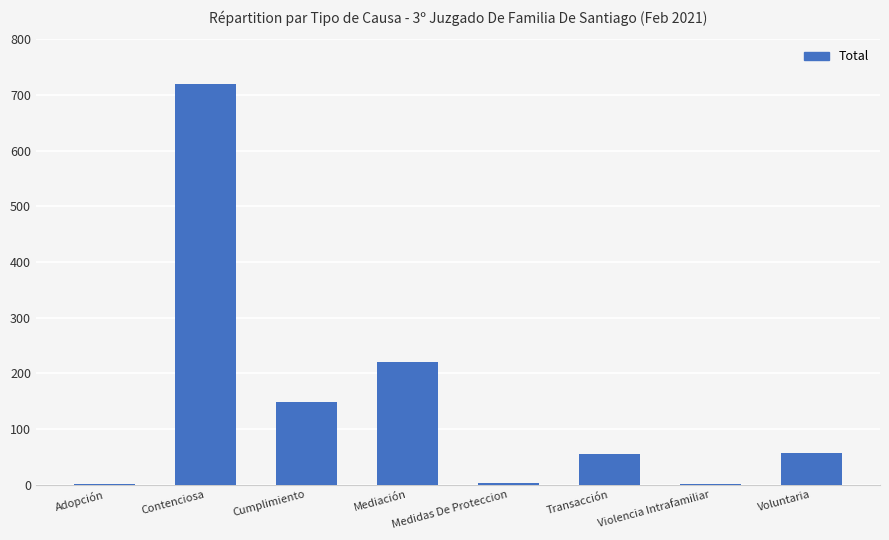

What is the maximum value shown in the chart?

719